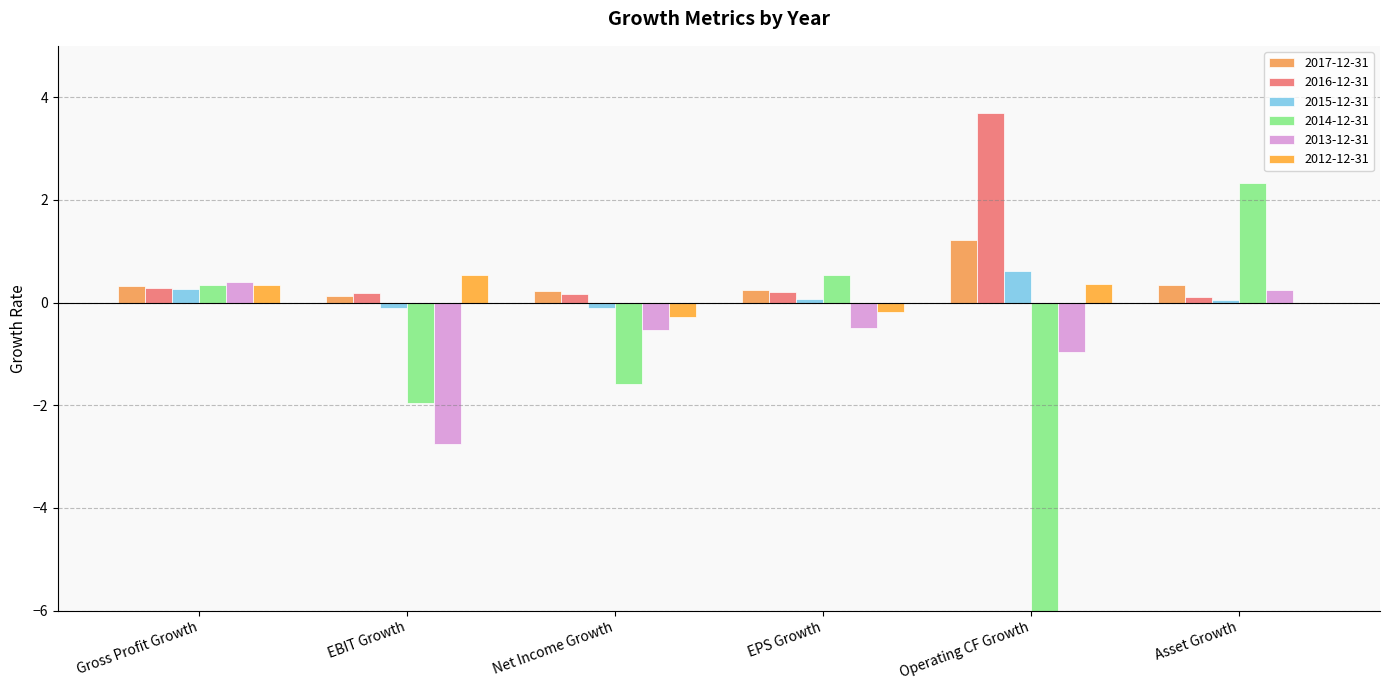

Reading left to right, transcribe all the data shown in this chart.

2017-12-31: 0.3	0.1	0.2	0.3	1.2	0.4
2016-12-31: 0.3	0.2	0.2	0.2	3.7	0.1
2015-12-31: 0.3	-0.1	-0.1	0.1	0.6	0.1
2014-12-31: 0.3	-2.0	-1.6	0.5	-132.7	2.3
2013-12-31: 0.4	-2.8	-0.5	-0.5	-1.0	0.3
2012-12-31: 0.3	0.5	-0.3	-0.2	0.4	0.0